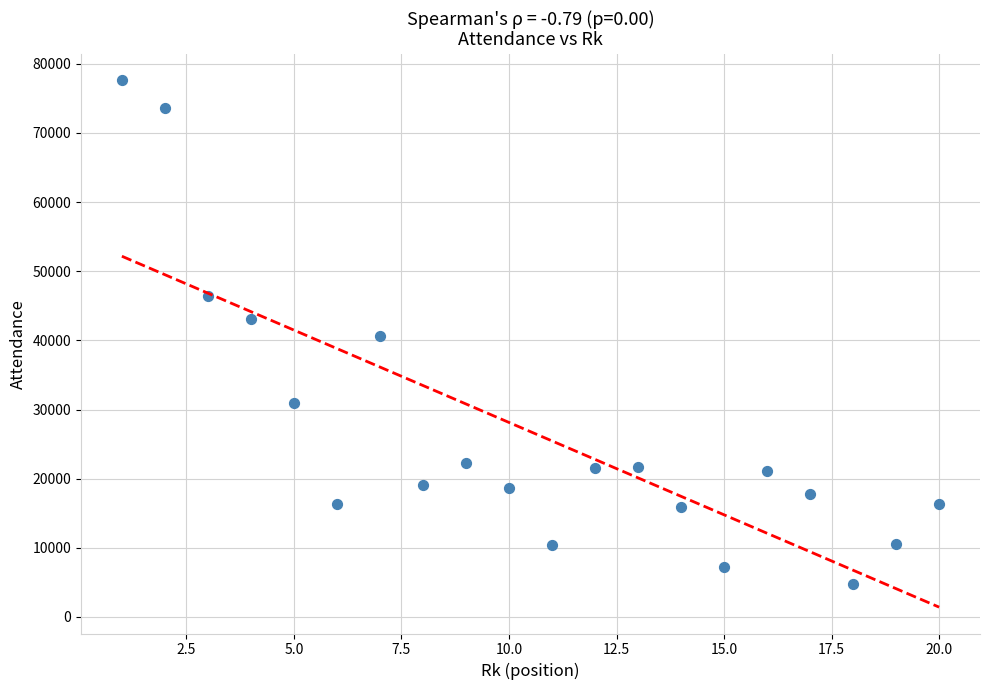

What is the range of X values (max minus min)?

19